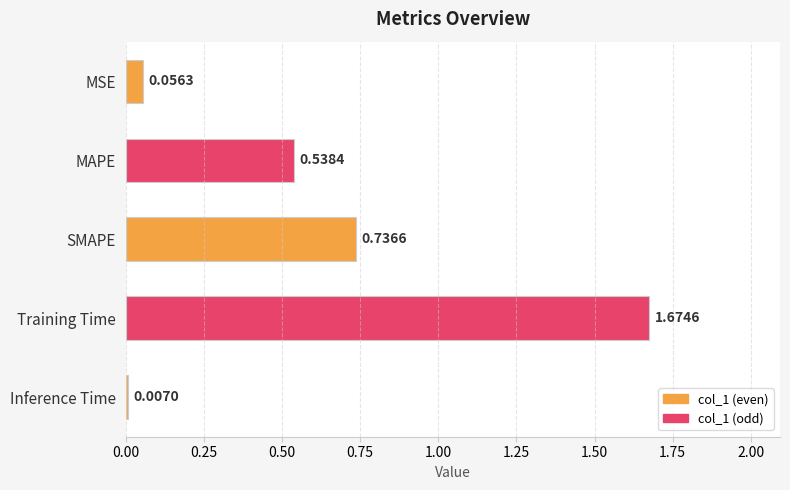

Which category has the lowest value across all series?

Inference Time